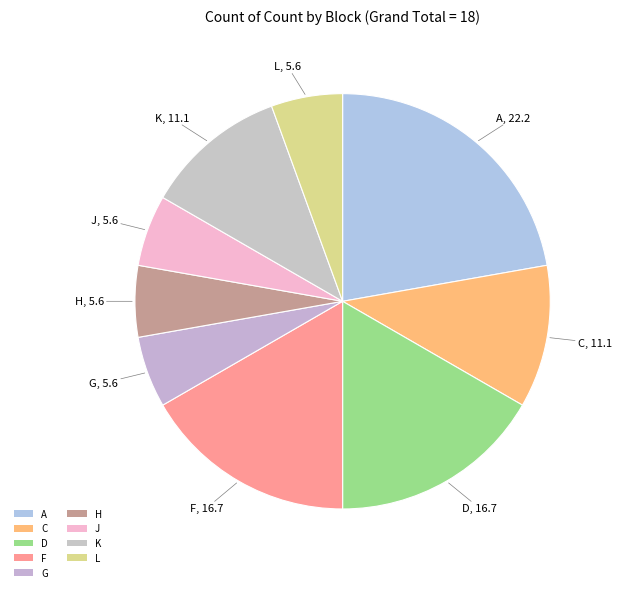

What percentage is the K slice, to the nearest percent?

11%